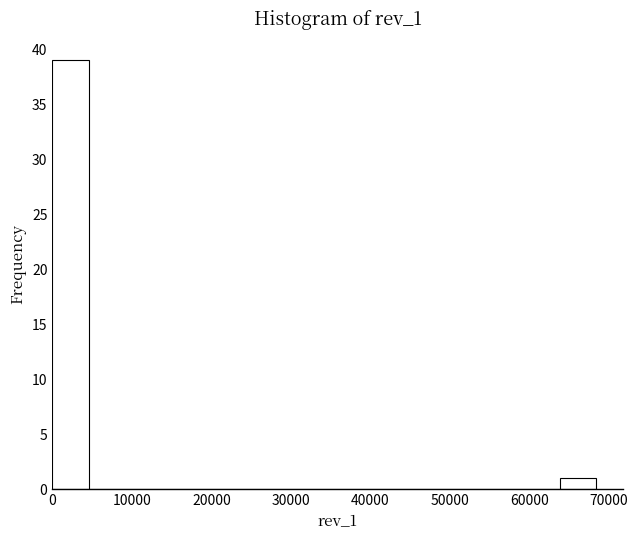

Reading left to right, transcribe this chart: for each bar, give the range it covers on the x-axis and its height. Neither the bar edges nor the heights are printed on the chart, so give them approximately, as read against the axes.

0 to 5000: 39
5000 to 9000: 0
9000 to 14000: 0
14000 to 18000: 0
18000 to 23000: 0
23000 to 27000: 0
27000 to 32000: 0
32000 to 36000: 0
36000 to 41000: 0
41000 to 46000: 0
46000 to 50000: 0
50000 to 55000: 0
55000 to 59000: 0
59000 to 64000: 0
64000 to 68000: 1